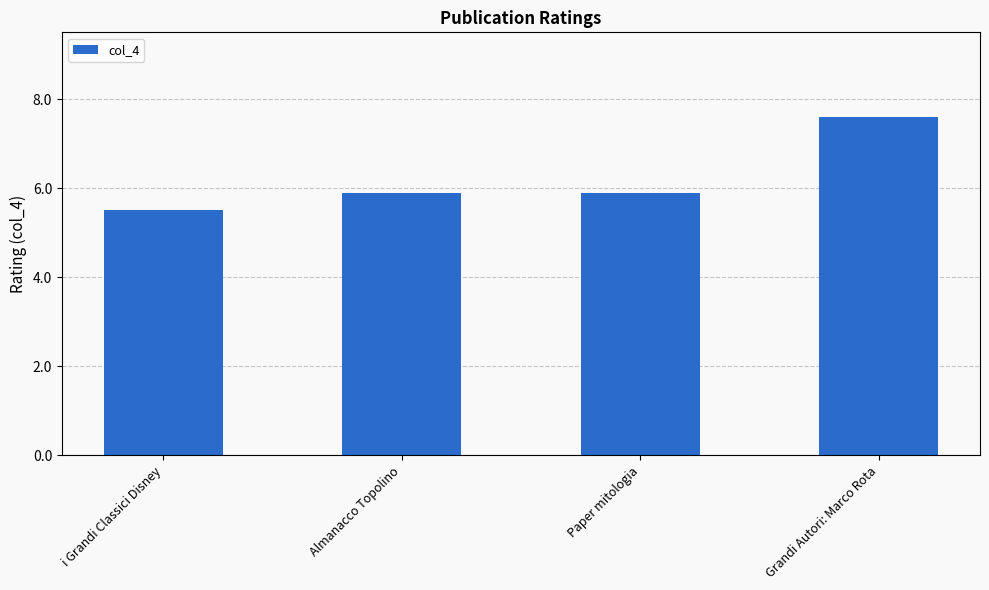

Is it true that the value at Grandi Autori: Marco Rota is 7.6?

True